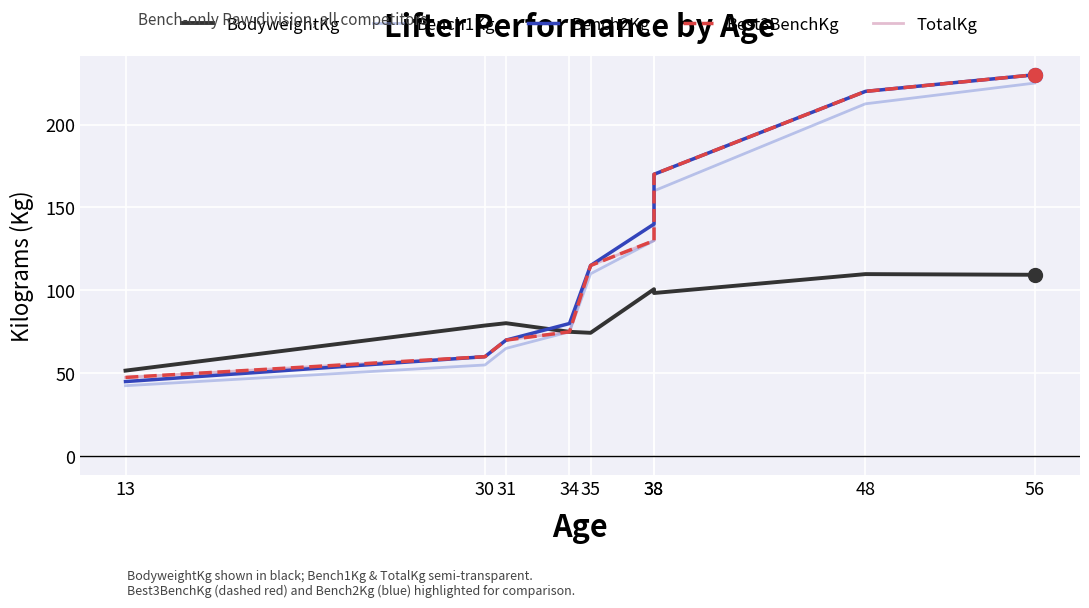

What is the difference between the second highest and minimum values in the Bench2Kg series?

175.0